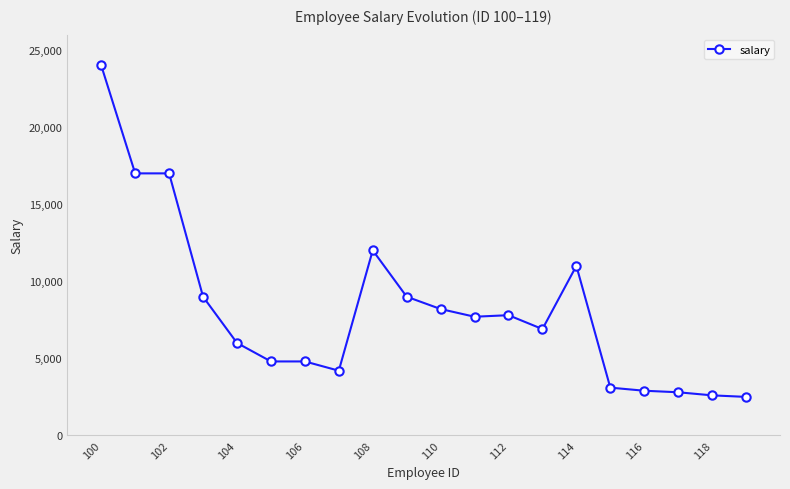

True or false: there are more than 0 points higher than both neighbors.

True